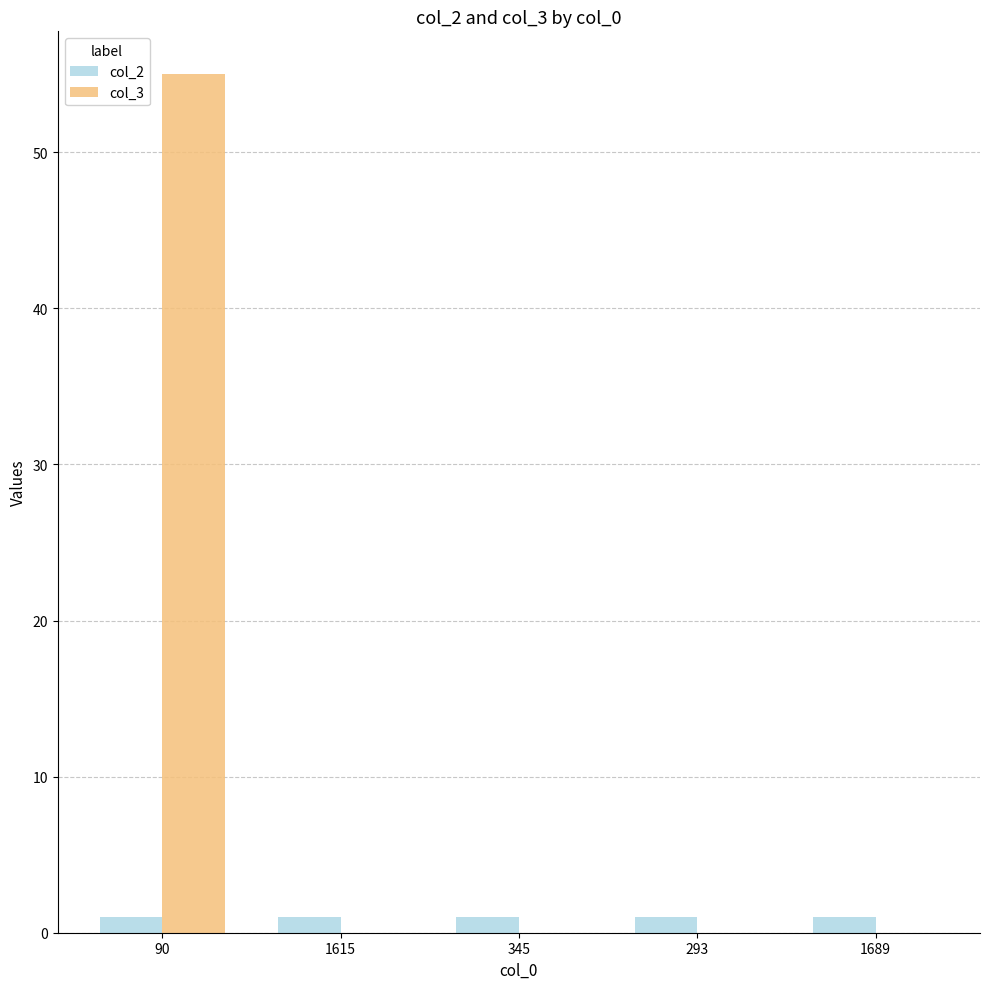

Reading left to right, transcribe all the data shown in this chart.

col_2: 90=1	1615=1	345=1	293=1	1689=1
col_3: 90=55	1615=0	345=0	293=0	1689=0